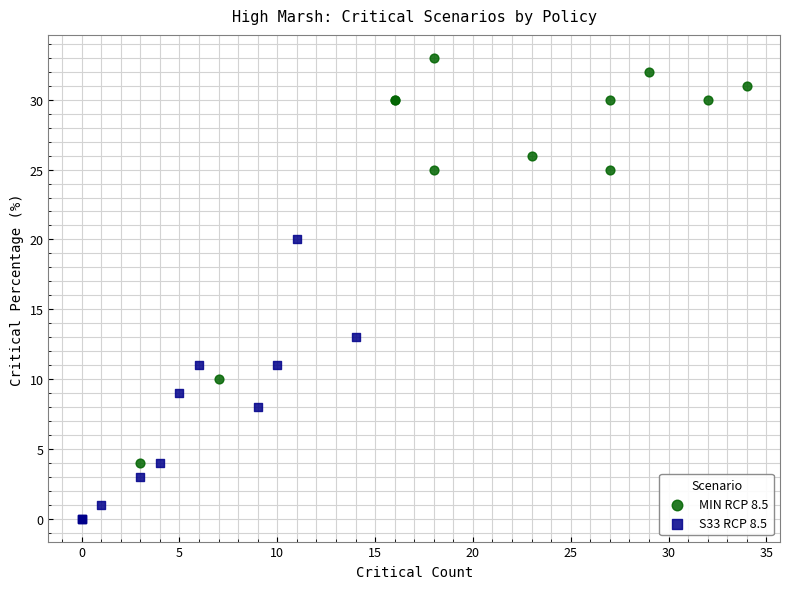

Which series contains the lowest Y value?

S33 RCP 8.5